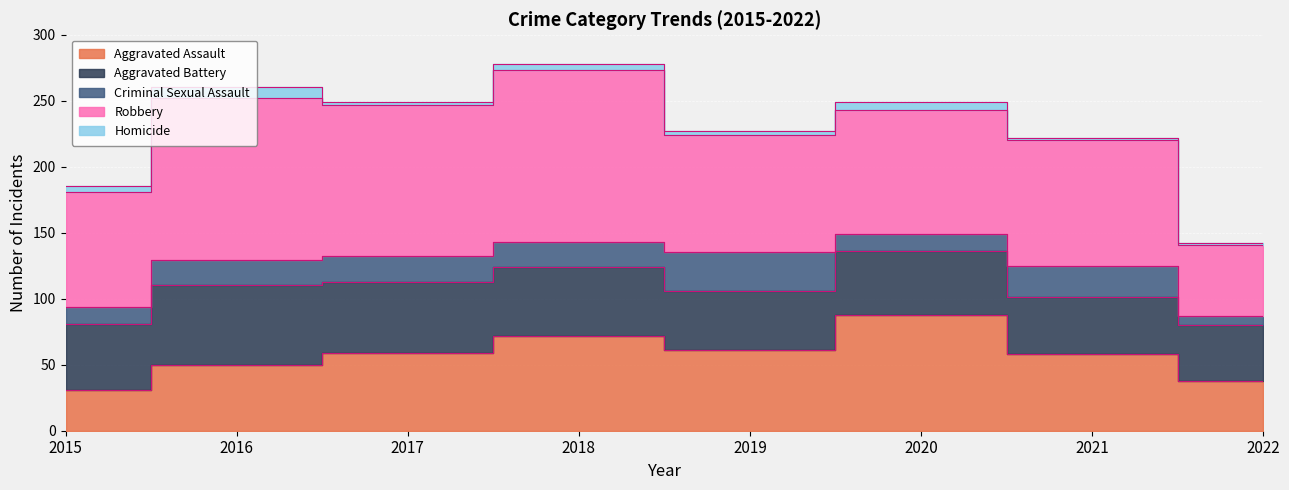

What is the difference between the maximum and minimum values in the Aggravated Assault series?

57